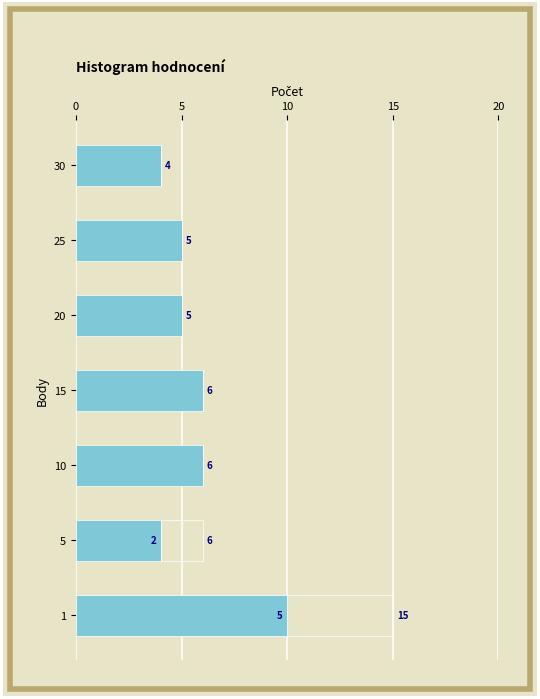

Are the bars grouped side by side (vs. stacked)?

No